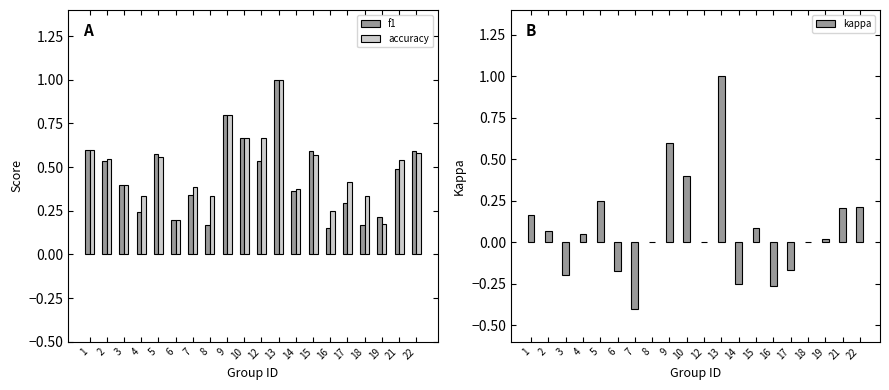

What is the difference between the second highest and minimum values in the f1 series?

0.7